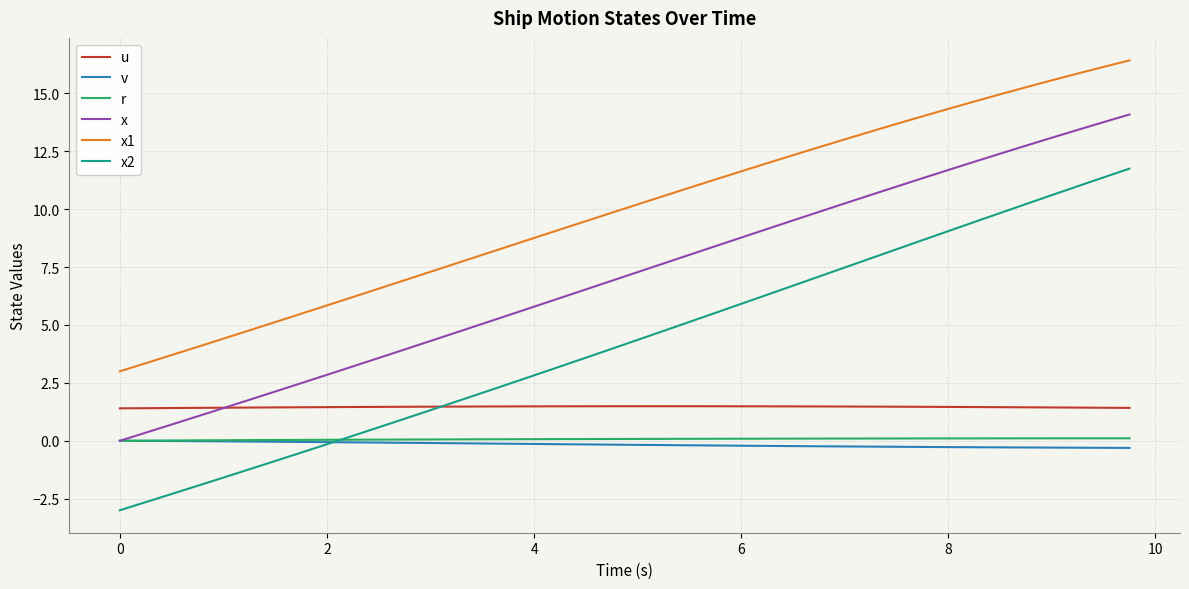

True or false: v and x2 intersect in this chart.

True